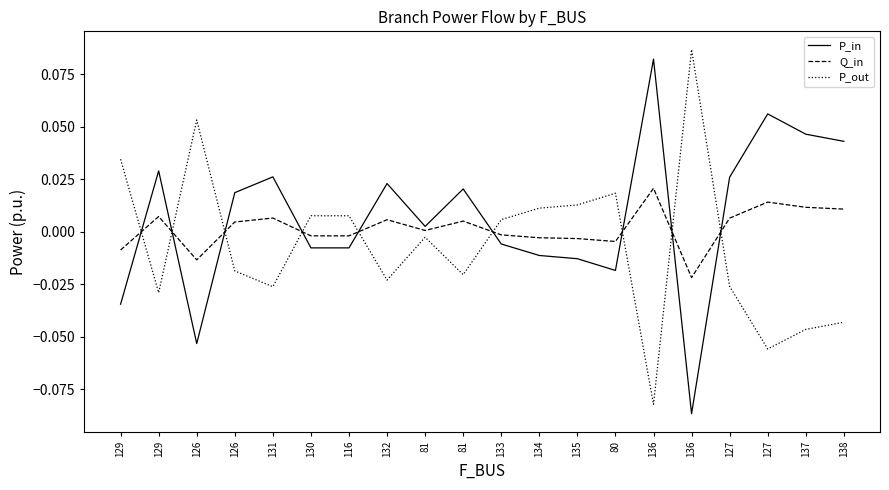

Rank the series by their average value, from highest to lowest.

P_in, Q_in, P_out